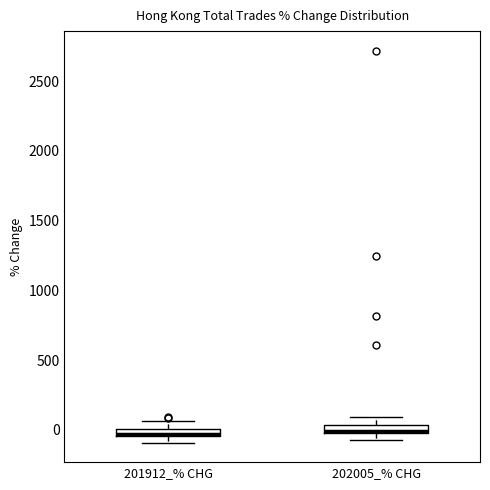

Where is the upper edge of the box for 201912_% CHG on the y-axis? The values are not printed on the chart, so give them approximately, as read against the axis.

0